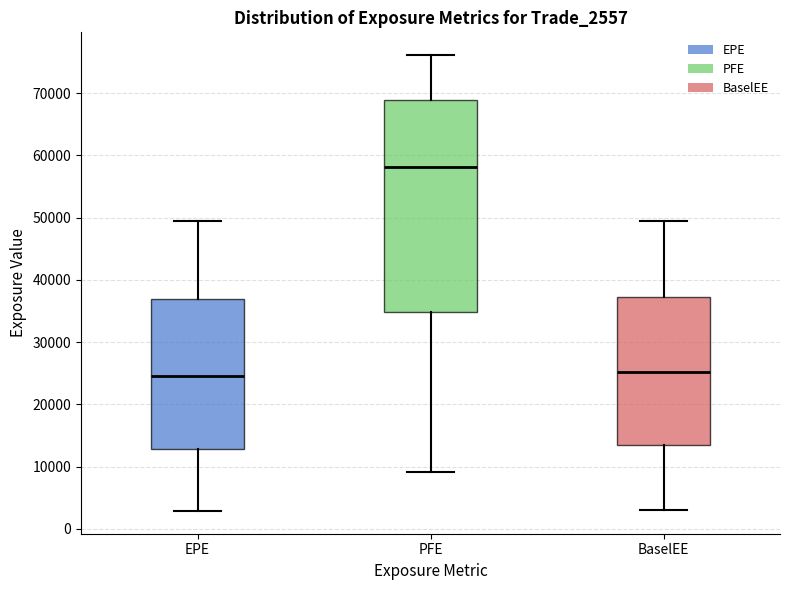

Reading left to right, read every box against the y-axis: the position of its median line, the range the box covers, and the ends of its whiskers. The values are not printed on the chart, so give them approximately, as read against the axis.

EPE: median 25000, box 13000 to 37000, whiskers 3000 to 49000
PFE: median 58000, box 35000 to 69000, whiskers 9000 to 76000
BaselEE: median 25000, box 13000 to 37000, whiskers 3000 to 49000